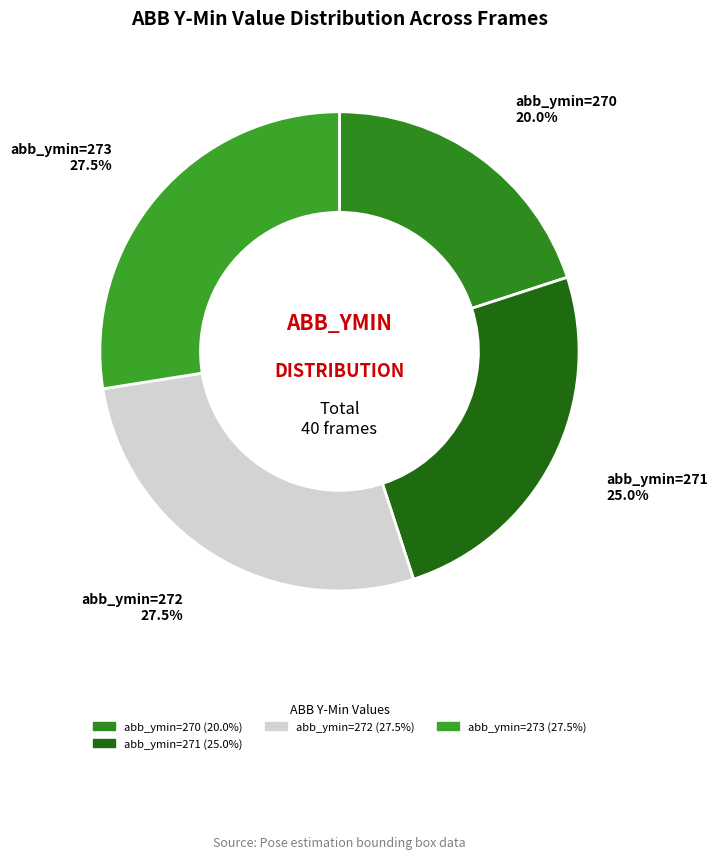

Does any single category account for the majority?

No